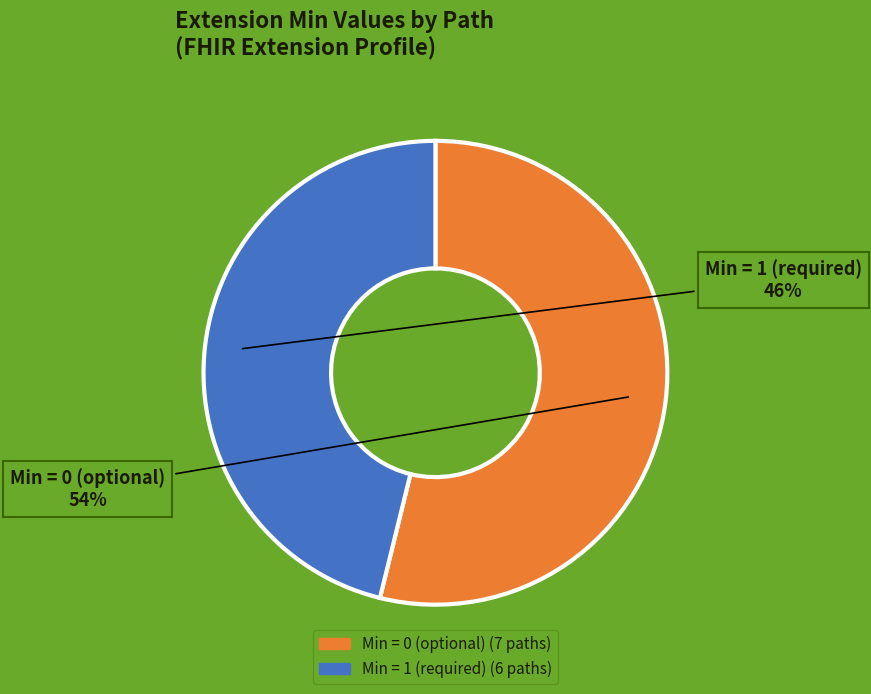

Does any single category account for the majority?

Yes